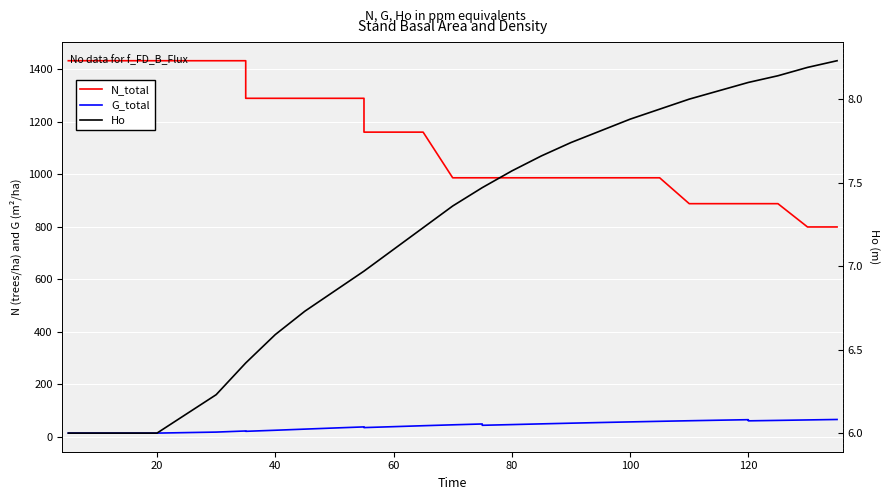

Rank the series by their maximum value, from highest to lowest.

N_total, G_total, Ho